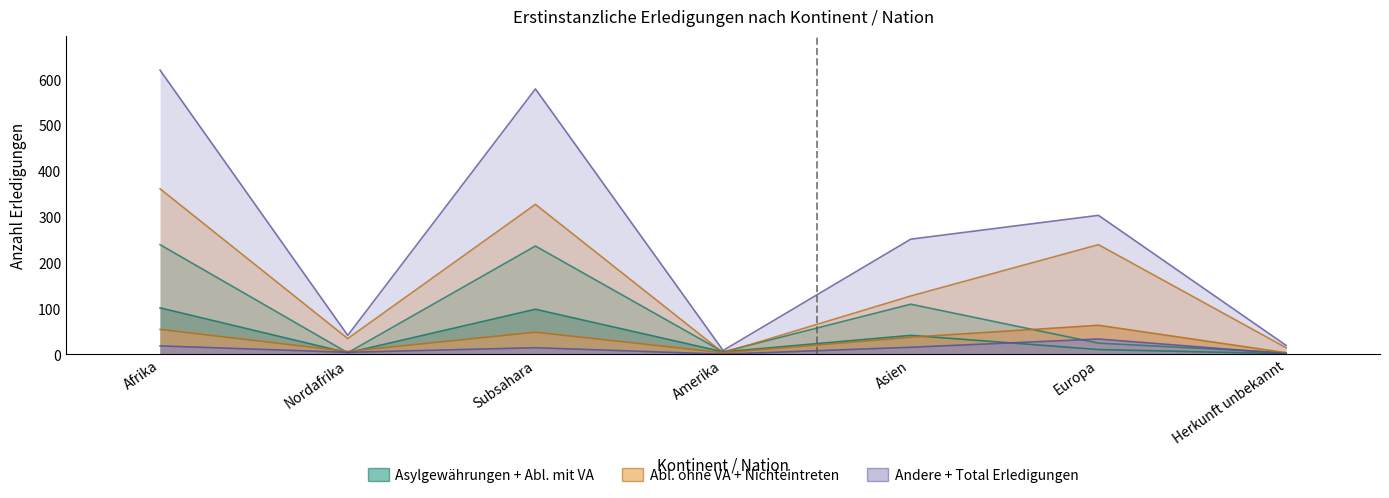

What is the maximum value for Ablehnungen ohne VA?

63